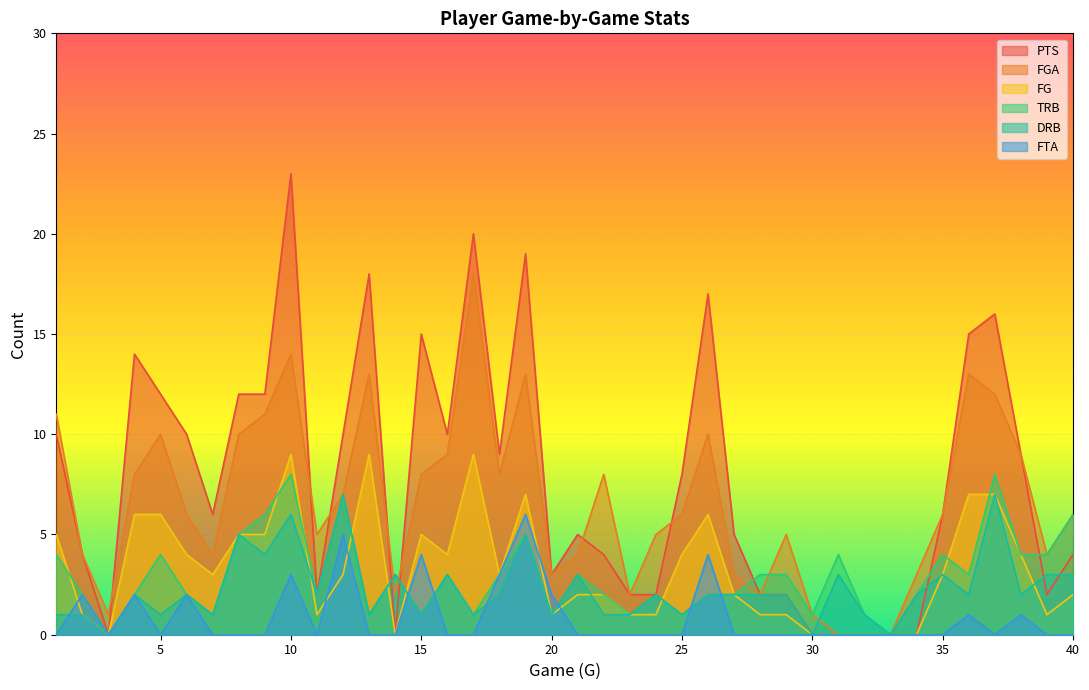

The value of FTA at 17 is 4. True or false?

False